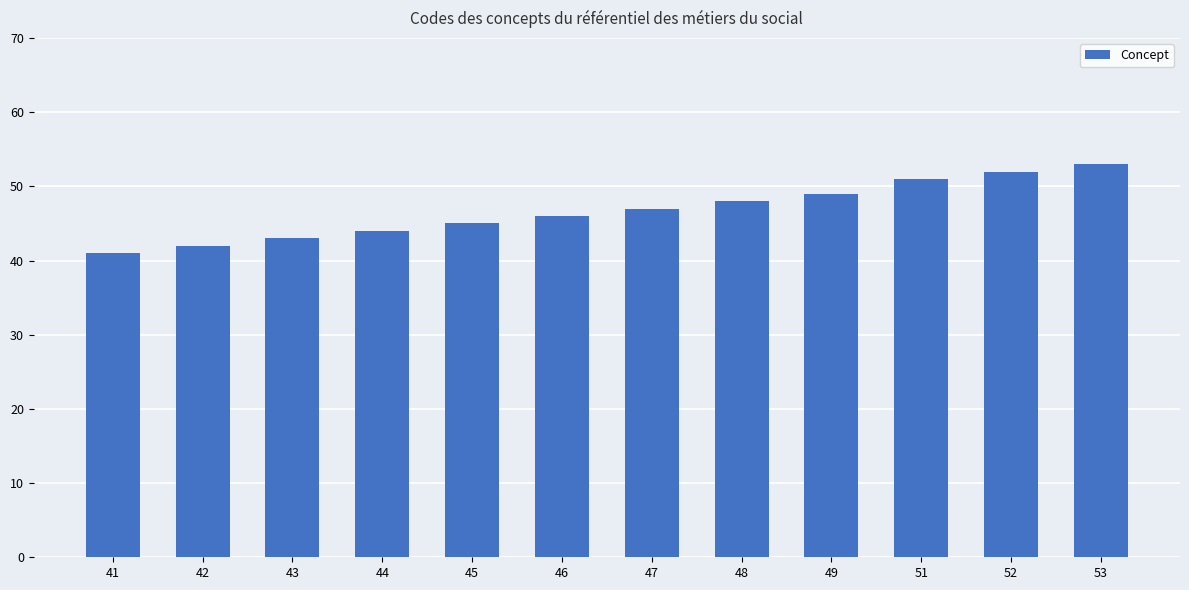

The value at 47 is 21. True or false?

False